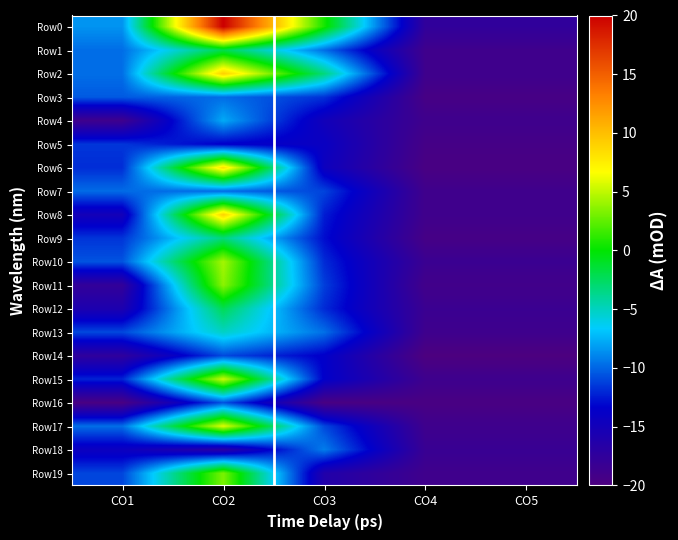

Reading right to left, what are all the values shown in this chart?

Row0: CO5=-17.6	CO4=-17.6	CO3=0.6	CO2=20.0	CO1=-8.5
Row1: CO5=-18.8	CO4=-18.8	CO3=-9.7	CO2=-2.0	CO1=-9.7
Row2: CO5=-18.8	CO4=-18.8	CO3=-3.2	CO2=9.1	CO1=-9.7
Row3: CO5=-19.5	CO4=-19.5	CO3=-11.7	CO2=-9.7	CO1=-10.4
Row4: CO5=-18.8	CO4=-18.8	CO3=-14.9	CO2=-7.8	CO1=-18.8
Row5: CO5=-19.3	CO4=-19.3	CO3=-14.1	CO2=-13.5	CO1=-11.6
Row6: CO5=-19.6	CO4=-19.6	CO3=-14.5	CO2=8.2	CO1=-11.9
Row7: CO5=-18.8	CO4=-18.8	CO3=-11.1	CO2=-9.8	CO1=-9.8
Row8: CO5=-18.9	CO4=-18.9	CO3=-12.4	CO2=9.0	CO1=-15.0
Row9: CO5=-19.4	CO4=-19.4	CO3=-12.9	CO2=-3.2	CO1=-11.6
Row10: CO5=-18.4	CO4=-18.4	CO3=-11.9	CO2=4.3	CO1=-10.6
Row11: CO5=-19.0	CO4=-19.0	CO3=-11.3	CO2=3.6	CO1=-17.7
Row12: CO5=-18.4	CO4=-18.4	CO3=-11.9	CO2=-2.2	CO1=-15.8
Row13: CO5=-18.7	CO4=-18.7	CO3=-9.7	CO2=-5.1	CO1=-11.0
Row14: CO5=-20.0	CO4=-20.0	CO3=-13.5	CO2=-10.9	CO1=-17.4
Row15: CO5=-18.7	CO4=-18.7	CO3=-13.5	CO2=5.3	CO1=-12.2
Row16: CO5=-19.7	CO4=-19.7	CO3=-19.7	CO2=-10.6	CO1=-19.7
Row17: CO5=-18.8	CO4=-18.8	CO3=-11.0	CO2=5.9	CO1=-9.7
Row18: CO5=-18.3	CO4=-18.3	CO3=-9.2	CO2=-17.0	CO1=-14.4
Row19: CO5=-18.8	CO4=-18.8	CO3=-16.2	CO2=3.2	CO1=-11.0